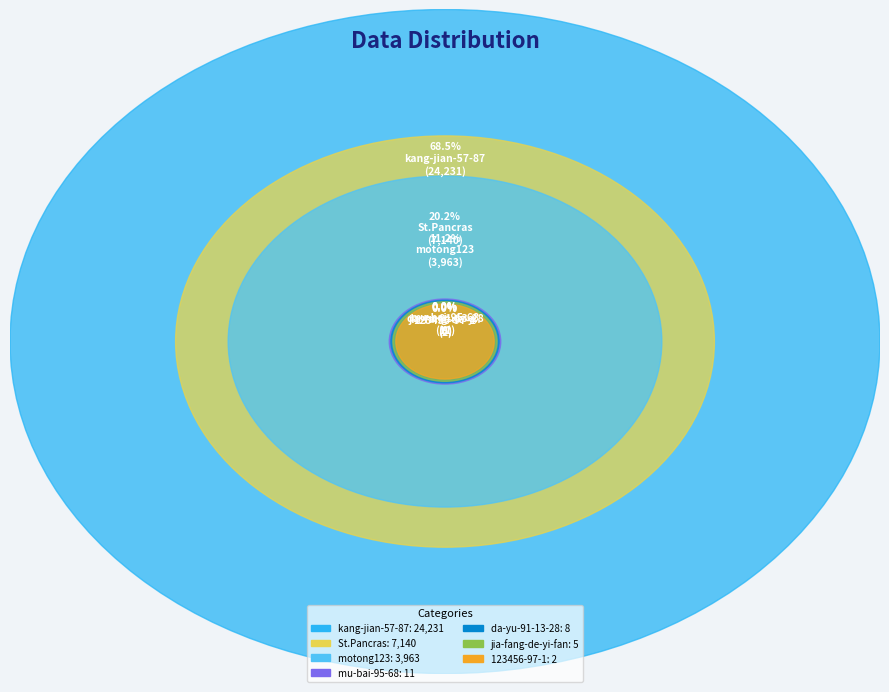

The St.Pancras slice represents 11% of the pie. True or false?

False